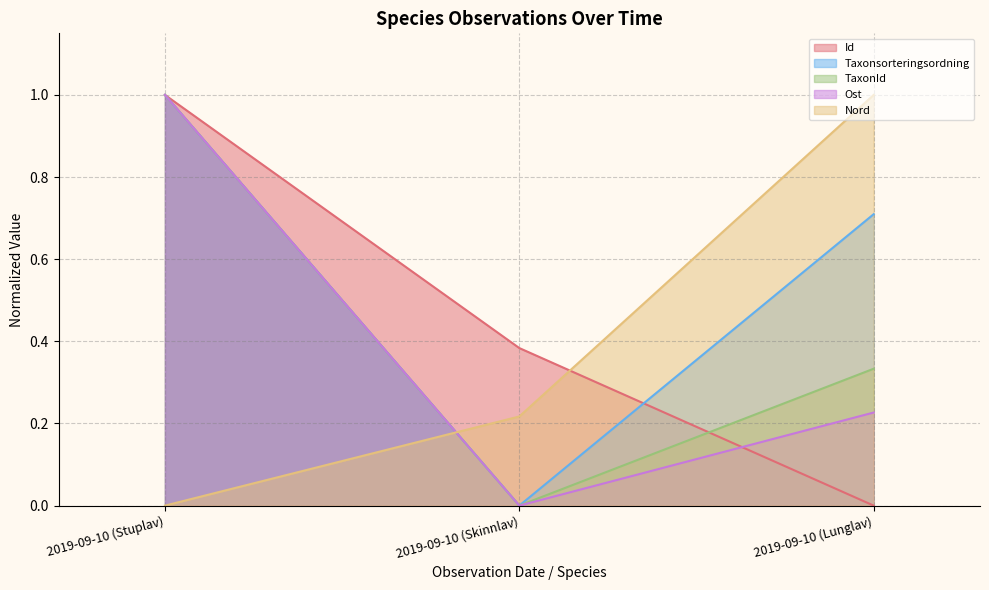

What is the difference between the maximum and second lowest values in the Ost series?

0.8